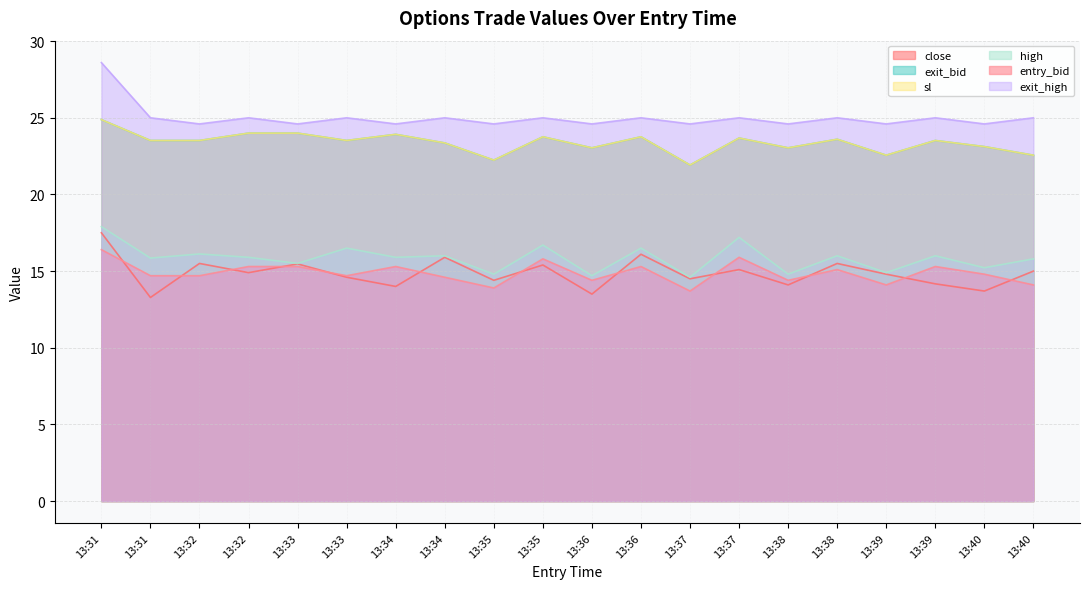

Is it true that exit_high equals 16.5 at 13:32?

False